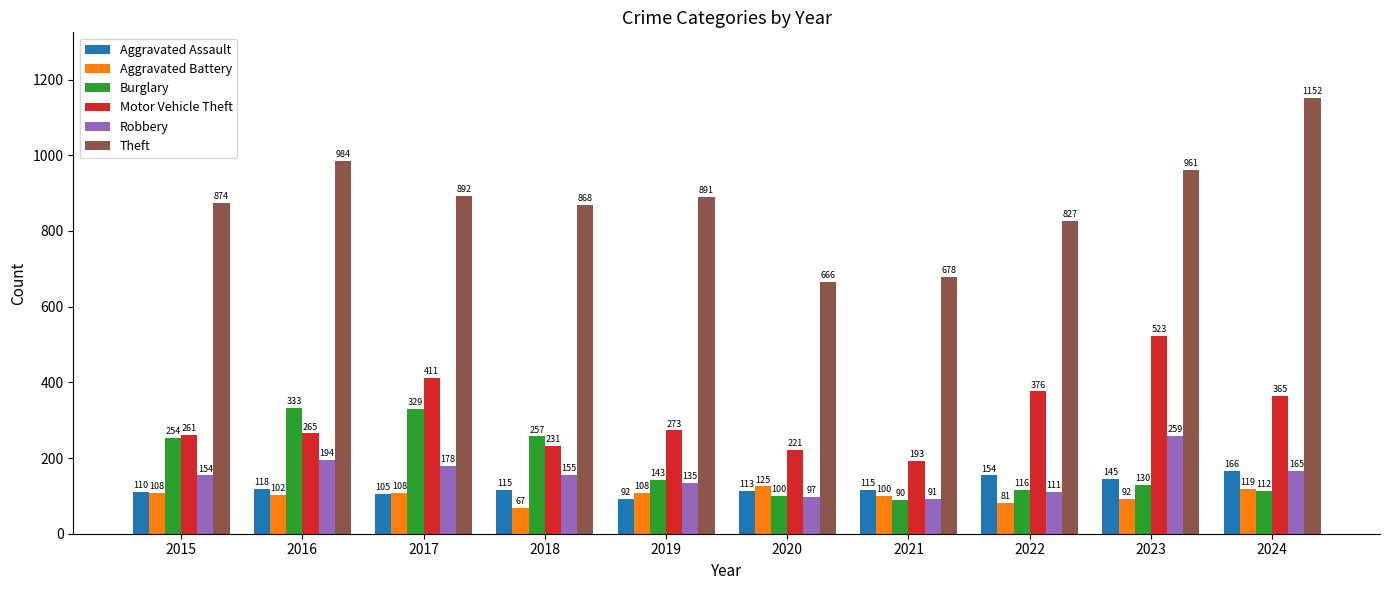

Reading left to right, transcribe all the data shown in this chart.

Aggravated Assault: 110	118	105	115	92	113	115	154	145	166
Aggravated Battery: 108	102	108	67	108	125	100	81	92	119
Burglary: 254	333	329	257	143	100	90	116	130	112
Motor Vehicle Theft: 261	265	411	231	273	221	193	376	523	365
Robbery: 154	194	178	155	135	97	91	111	259	165
Theft: 874	984	892	868	891	666	678	827	961	1152